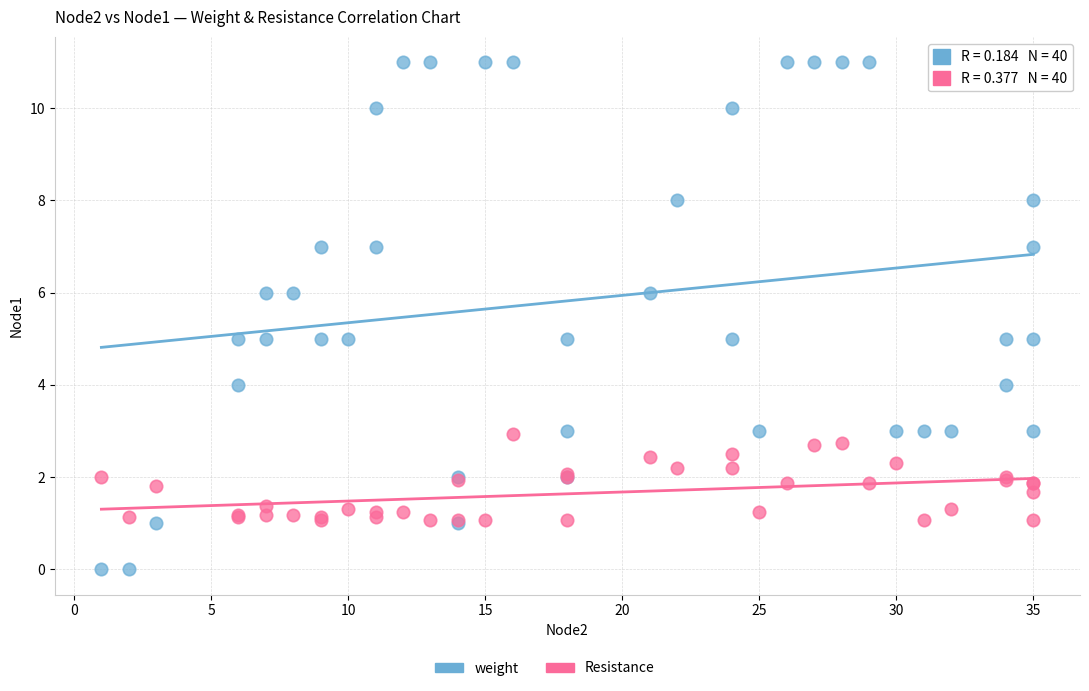

Which series contains the highest Y value?

weight